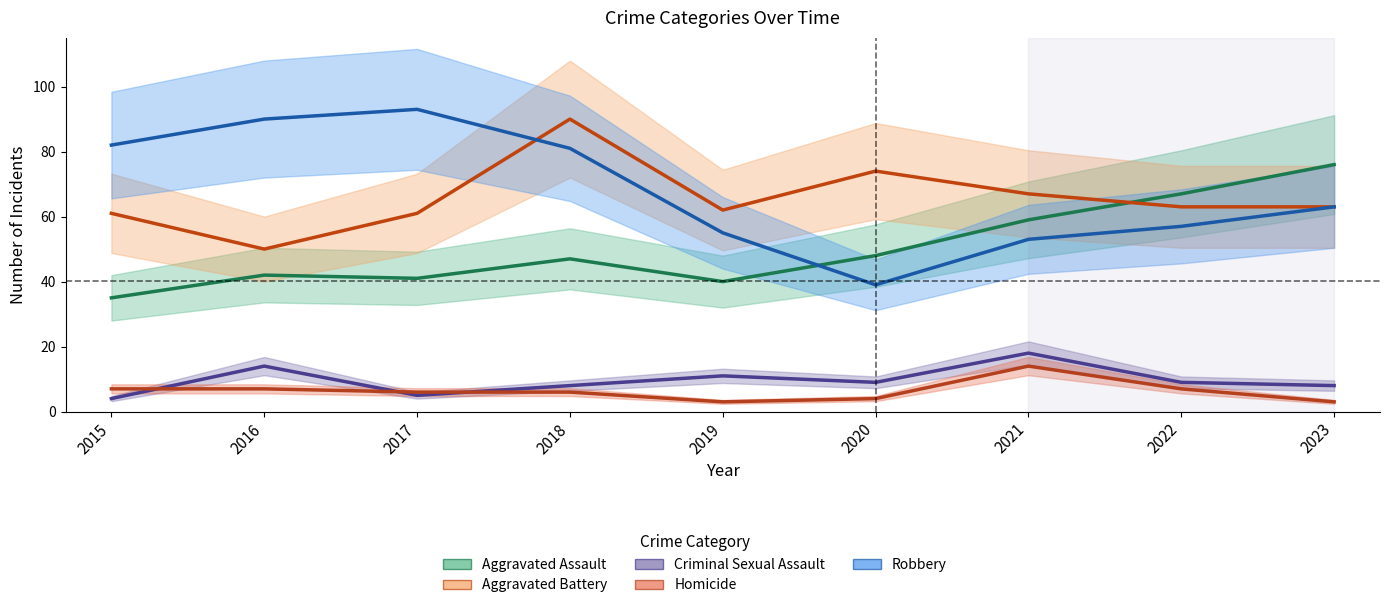

How many data points in Robbery are less than 63?

4